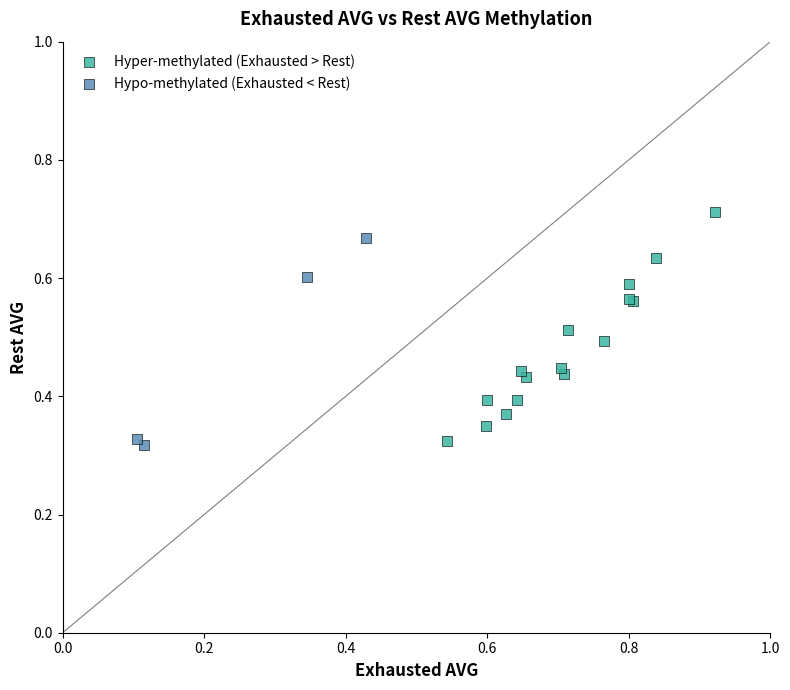

Which series contains the highest Y value?

Hyper-methylated (Exhausted > Rest)